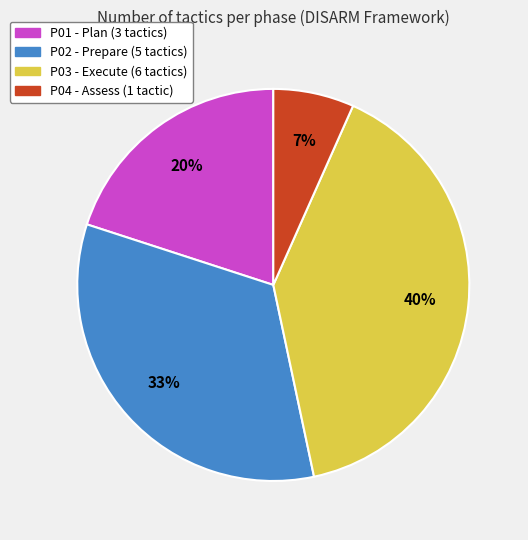

The P04 slice represents 18% of the pie. True or false?

False